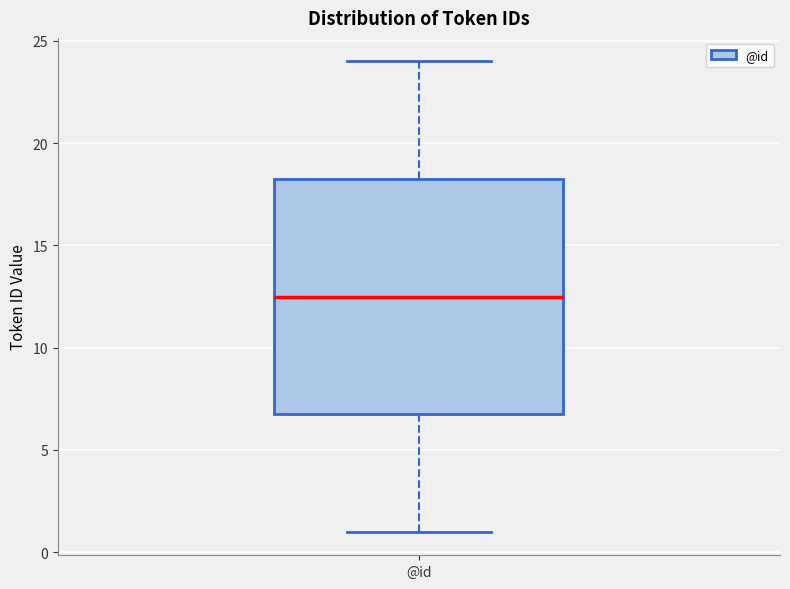

Transcribe this box plot: give where the median line is, the range the box spans, and where the two whiskers end, as read against the y-axis. The values are not printed on the chart, so give them approximately, as read against the axis.

median 12.5, box 7.0 to 18.5, whiskers 1.0 to 24.0